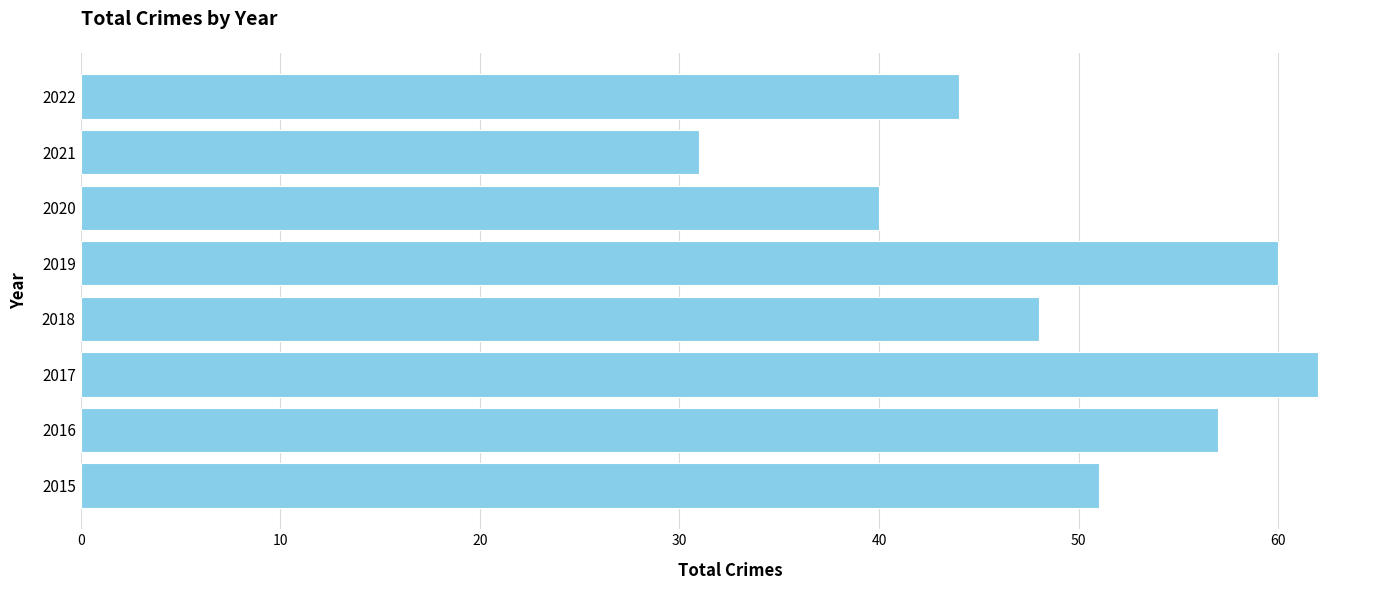

Reading top to bottom, extract all data points from this chart.

44	31	40	60	48	62	57	51